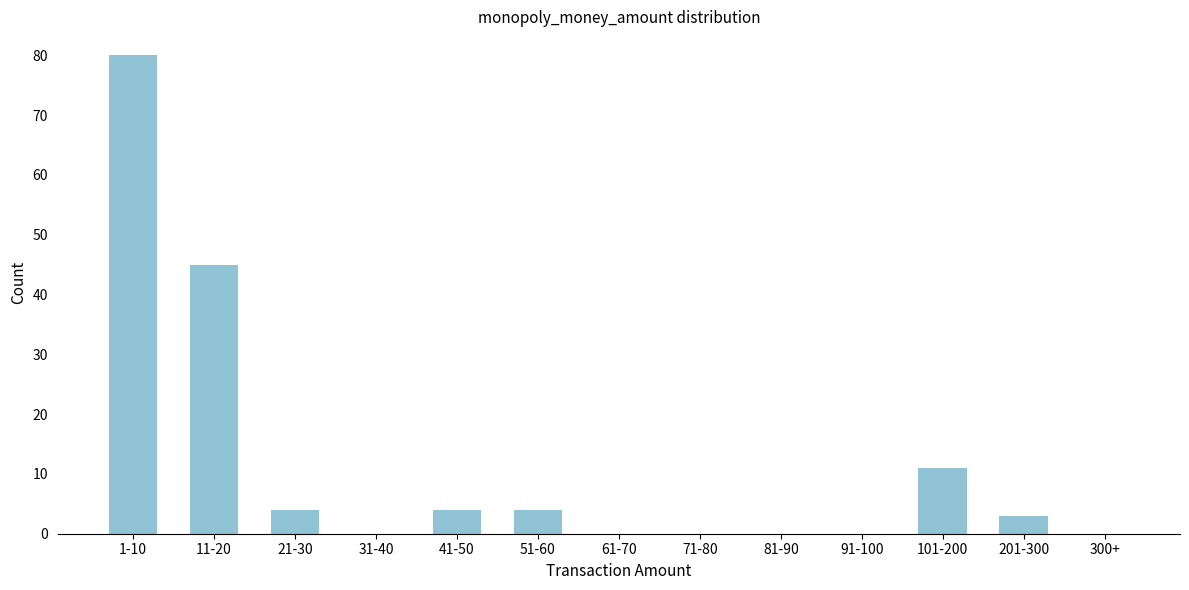

Reading left to right, extract all data points from this chart.

1-10=80	11-20=45	21-30=4	31-40=0	41-50=4	51-60=4	61-70=0	71-80=0	81-90=0	91-100=0	101-200=11	201-300=3	300+=0